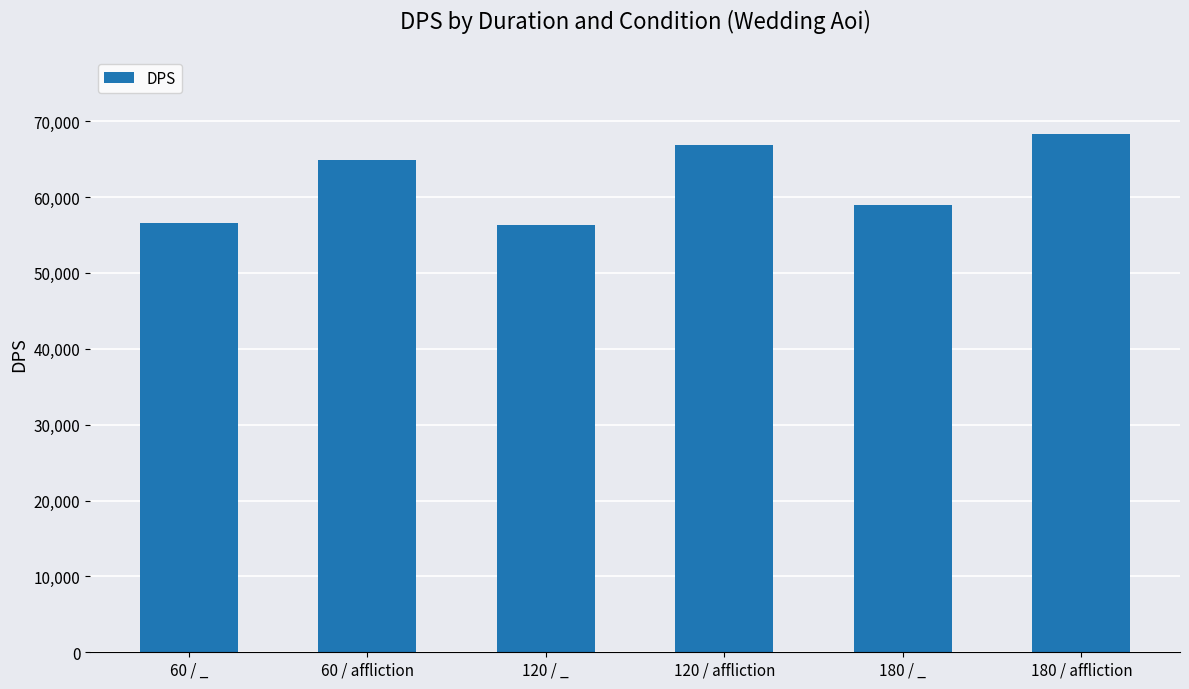

What is the label of the 5th bar from the left?

180 / _